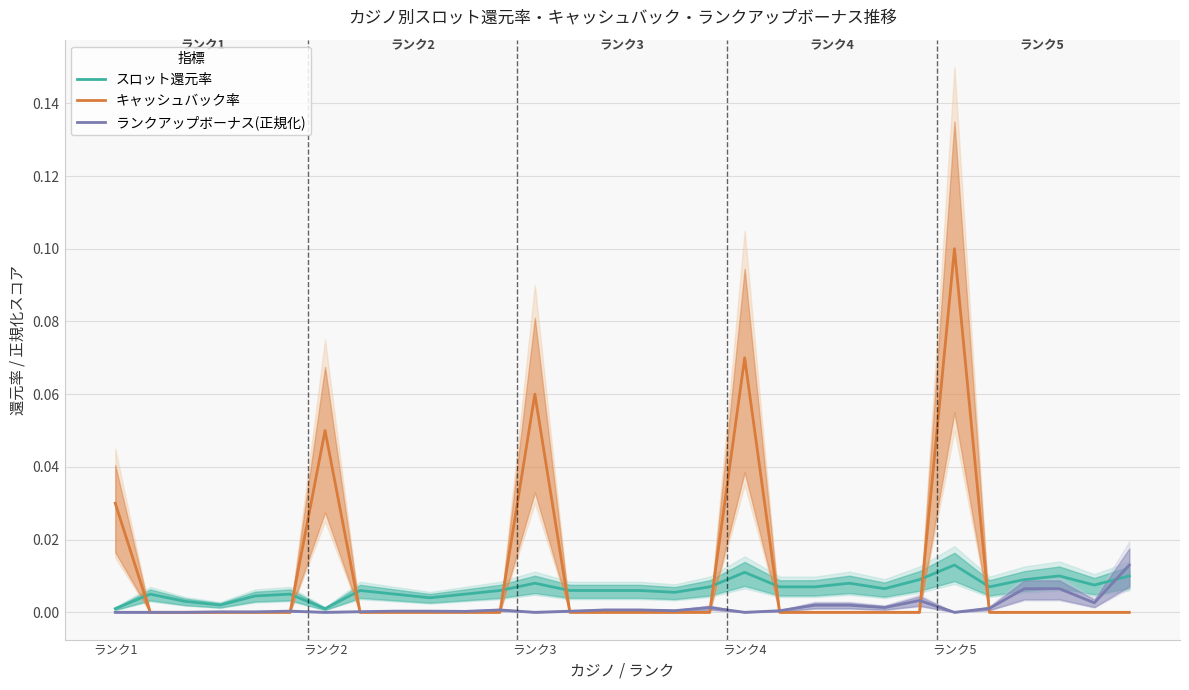

The ランクアップボーナス(正規化) series shows 0.0 at 28. True or false?

False